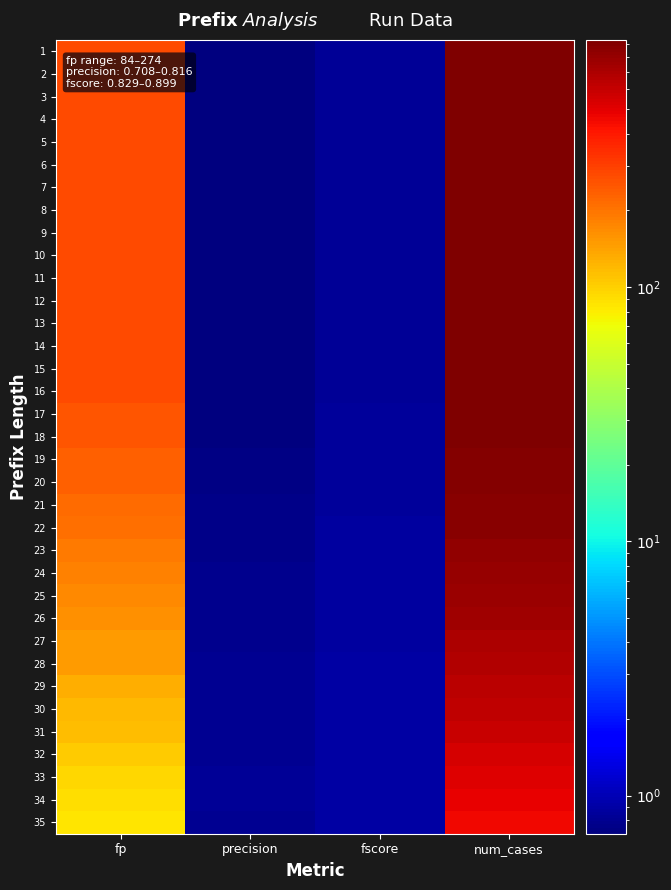

Reading right to left, list all the values displayed in this chart.

1: num_cases=937.0	fscore=0.8	precision=0.7	fp=274.0
2: num_cases=937.0	fscore=0.8	precision=0.7	fp=274.0
3: num_cases=937.0	fscore=0.8	precision=0.7	fp=274.0
4: num_cases=937.0	fscore=0.8	precision=0.7	fp=274.0
5: num_cases=937.0	fscore=0.8	precision=0.7	fp=274.0
6: num_cases=937.0	fscore=0.8	precision=0.7	fp=274.0
7: num_cases=937.0	fscore=0.8	precision=0.7	fp=274.0
8: num_cases=937.0	fscore=0.8	precision=0.7	fp=274.0
9: num_cases=937.0	fscore=0.8	precision=0.7	fp=274.0
10: num_cases=937.0	fscore=0.8	precision=0.7	fp=274.0
11: num_cases=937.0	fscore=0.8	precision=0.7	fp=274.0
12: num_cases=937.0	fscore=0.8	precision=0.7	fp=274.0
13: num_cases=937.0	fscore=0.8	precision=0.7	fp=274.0
14: num_cases=937.0	fscore=0.8	precision=0.7	fp=274.0
15: num_cases=937.0	fscore=0.8	precision=0.7	fp=274.0
16: num_cases=937.0	fscore=0.8	precision=0.7	fp=274.0
17: num_cases=916.0	fscore=0.8	precision=0.7	fp=254.0
18: num_cases=915.0	fscore=0.8	precision=0.7	fp=253.0
19: num_cases=897.0	fscore=0.8	precision=0.7	fp=236.0
20: num_cases=895.0	fscore=0.8	precision=0.7	fp=234.0
21: num_cases=872.0	fscore=0.9	precision=0.8	fp=215.0
22: num_cases=864.0	fscore=0.9	precision=0.8	fp=207.0
23: num_cases=830.0	fscore=0.9	precision=0.8	fp=193.0
24: num_cases=814.0	fscore=0.9	precision=0.8	fp=179.0
25: num_cases=770.0	fscore=0.9	precision=0.8	fp=171.0
26: num_cases=752.0	fscore=0.9	precision=0.8	fp=163.0
27: num_cases=706.0	fscore=0.9	precision=0.8	fp=150.0
28: num_cases=686.0	fscore=0.9	precision=0.8	fp=147.0
29: num_cases=642.0	fscore=0.9	precision=0.8	fp=131.0
30: num_cases=618.0	fscore=0.9	precision=0.8	fp=120.0
31: num_cases=582.0	fscore=0.9	precision=0.8	fp=115.0
32: num_cases=547.0	fscore=0.9	precision=0.8	fp=103.0
33: num_cases=509.0	fscore=0.9	precision=0.8	fp=94.0
34: num_cases=483.0	fscore=0.9	precision=0.8	fp=89.0
35: num_cases=452.0	fscore=0.9	precision=0.8	fp=84.0